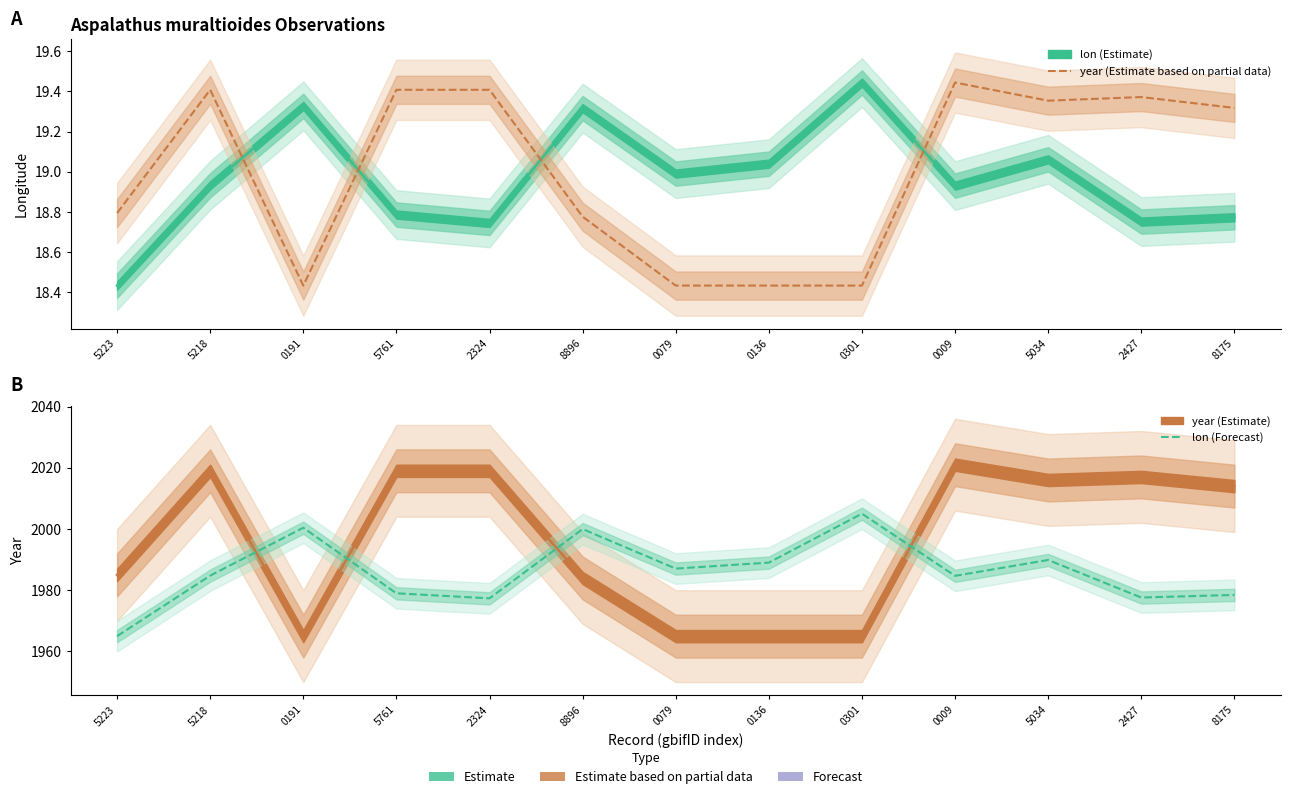

Which category has the highest value in the lon (Forecast) series?

0301